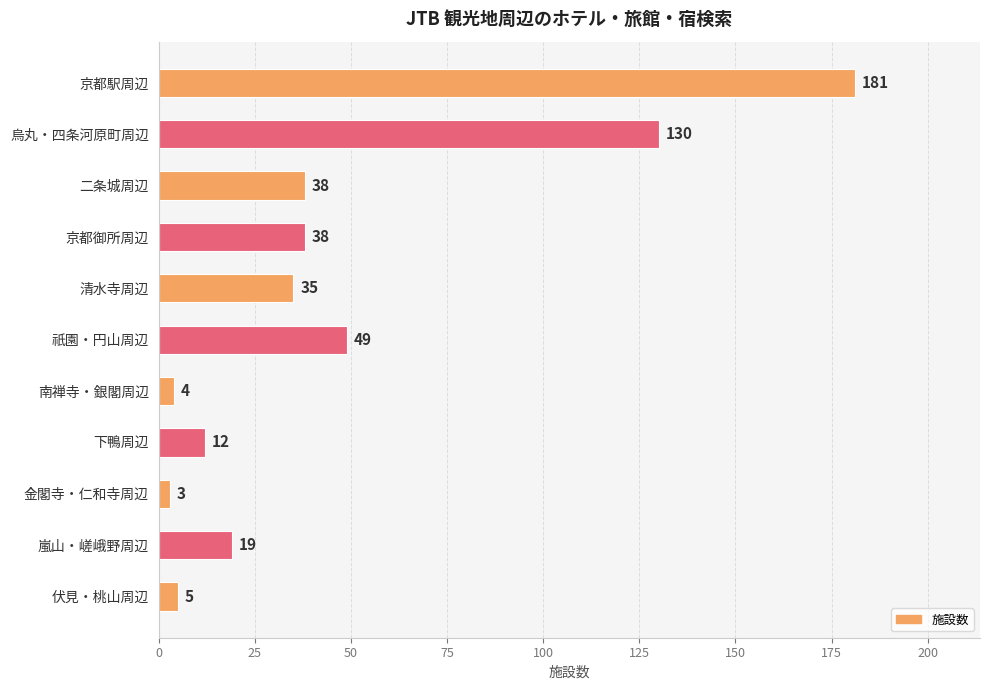

Is it true that the value at 烏丸・四条河原町周辺 is 130?

True